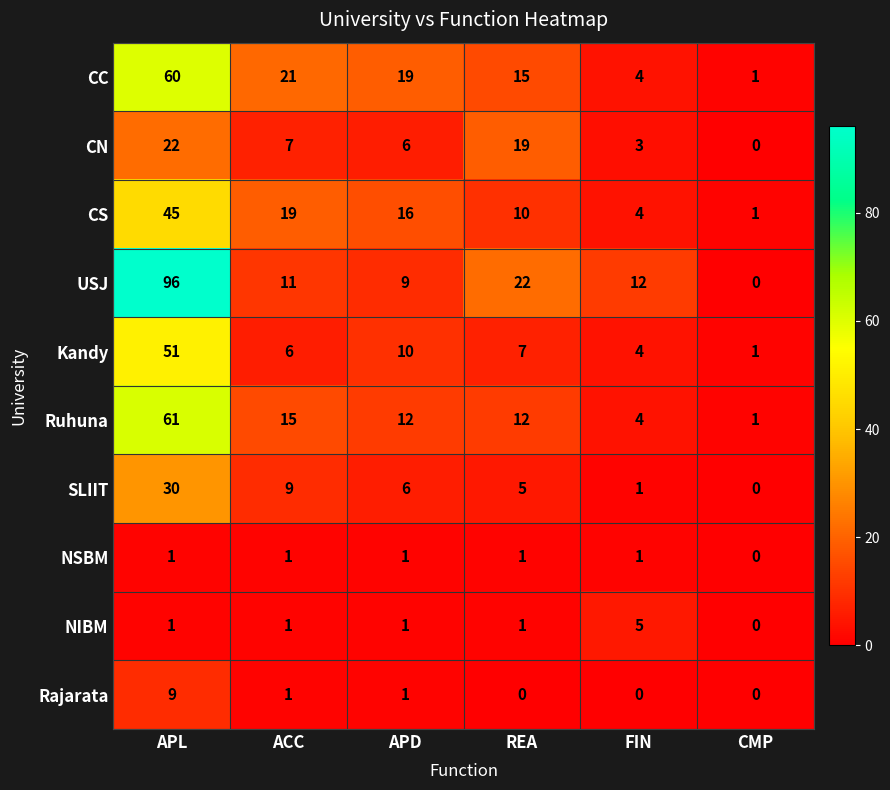

Is the value of Kandy at CMP greater than the value of CN at ACC?

No